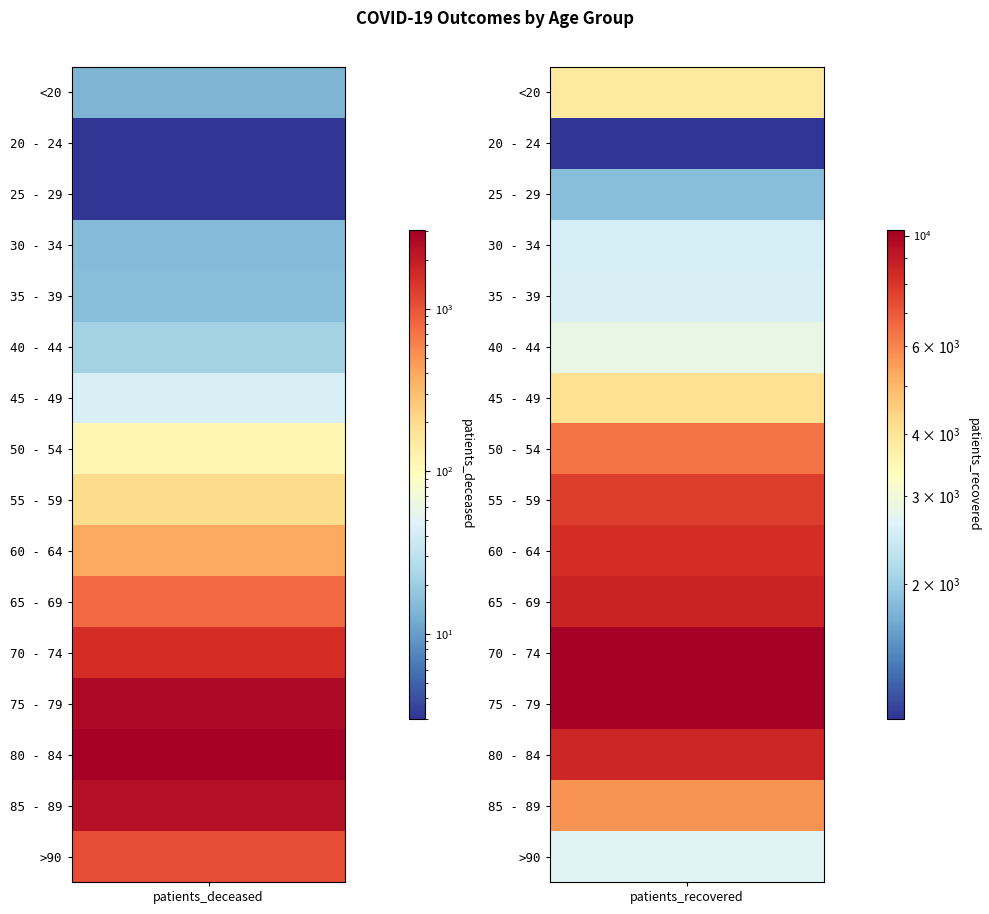

Reading left to right, list all the values displayed in this chart.

<20: 14	3871
20 - 24: 3	1072
25 - 29: 3	1839
30 - 34: 15	2527
35 - 39: 16	2584
40 - 44: 22	2853
45 - 49: 44	4128
50 - 54: 113	6349
55 - 59: 198	7759
60 - 64: 393	8277
65 - 69: 770	8596
70 - 74: 1555	10249
75 - 79: 2622	10086
80 - 84: 3035	8517
85 - 89: 2317	5694
>90: 1075	2670